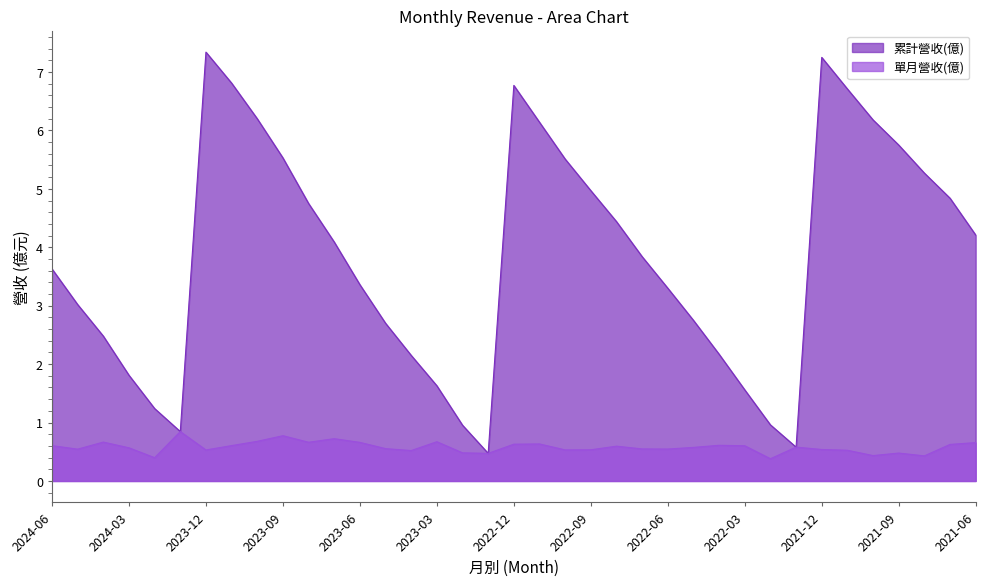

Reading right to left, list all the values displayed in this chart.

累計營收(億): 2021-06=4.2	2021-07=4.8	2021-08=5.3	2021-09=5.8	2021-10=6.2	2021-11=6.7	2021-12=7.2	2022-01=0.6	2022-02=1.0	2022-03=1.6	2022-04=2.2	2022-05=2.8	2022-06=3.3	2022-07=3.8	2022-08=4.4	2022-09=5.0	2022-10=5.5	2022-11=6.1	2022-12=6.8	2023-01=0.5	2023-02=1.0	2023-03=1.6	2023-04=2.1	2023-05=2.7	2023-06=3.4	2023-07=4.1	2023-08=4.8	2023-09=5.5	2023-10=6.2	2023-11=6.8	2023-12=7.3	2024-01=0.8	2024-02=1.2	2024-03=1.8	2024-04=2.5	2024-05=3.0	2024-06=3.6
單月營收(億): 2021-06=0.7	2021-07=0.6	2021-08=0.4	2021-09=0.5	2021-10=0.4	2021-11=0.5	2021-12=0.5	2022-01=0.6	2022-02=0.4	2022-03=0.6	2022-04=0.6	2022-05=0.6	2022-06=0.5	2022-07=0.5	2022-08=0.6	2022-09=0.5	2022-10=0.5	2022-11=0.6	2022-12=0.6	2023-01=0.5	2023-02=0.5	2023-03=0.7	2023-04=0.5	2023-05=0.6	2023-06=0.7	2023-07=0.7	2023-08=0.7	2023-09=0.8	2023-10=0.7	2023-11=0.6	2023-12=0.5	2024-01=0.8	2024-02=0.4	2024-03=0.6	2024-04=0.7	2024-05=0.5	2024-06=0.6